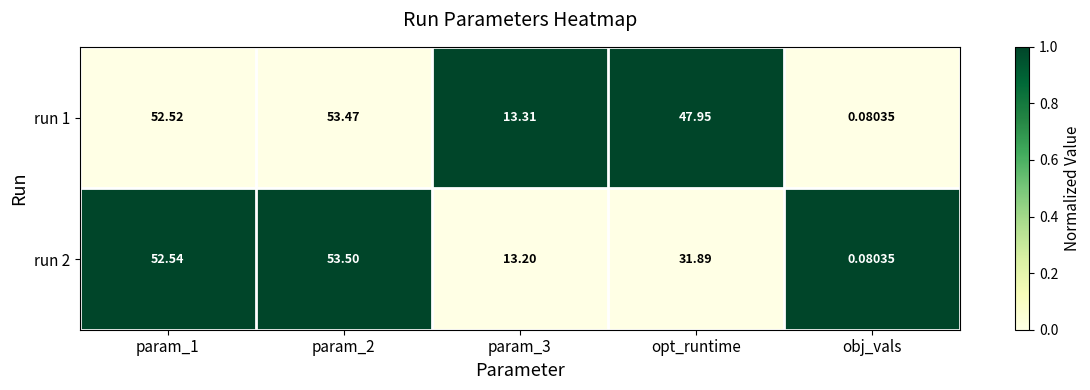

At which category is the sum across all series the highest?

param_2